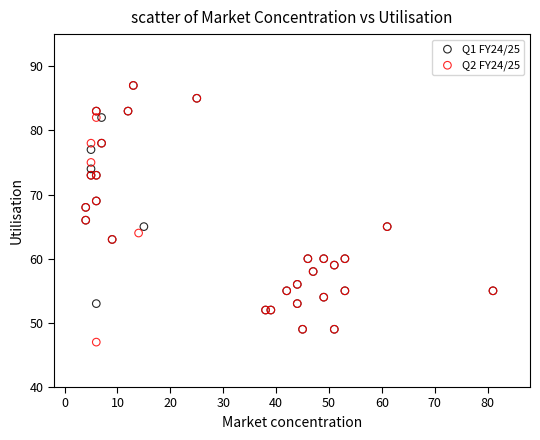

What are all the series names shown in the legend?

Q1 FY24/25, Q2 FY24/25